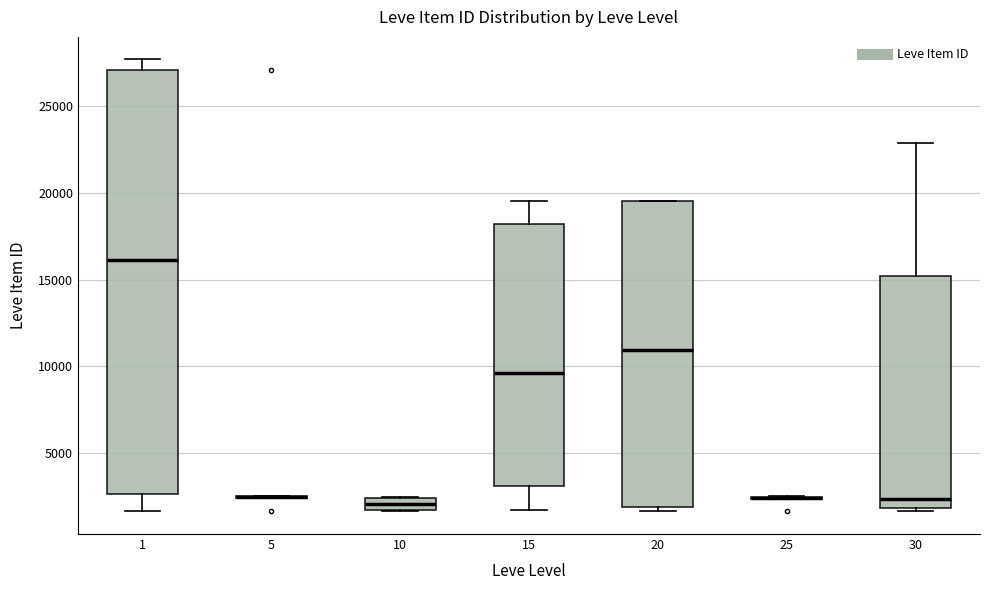

Comparing the boxes themselves (not the whiskers), which one is the tallest?

1